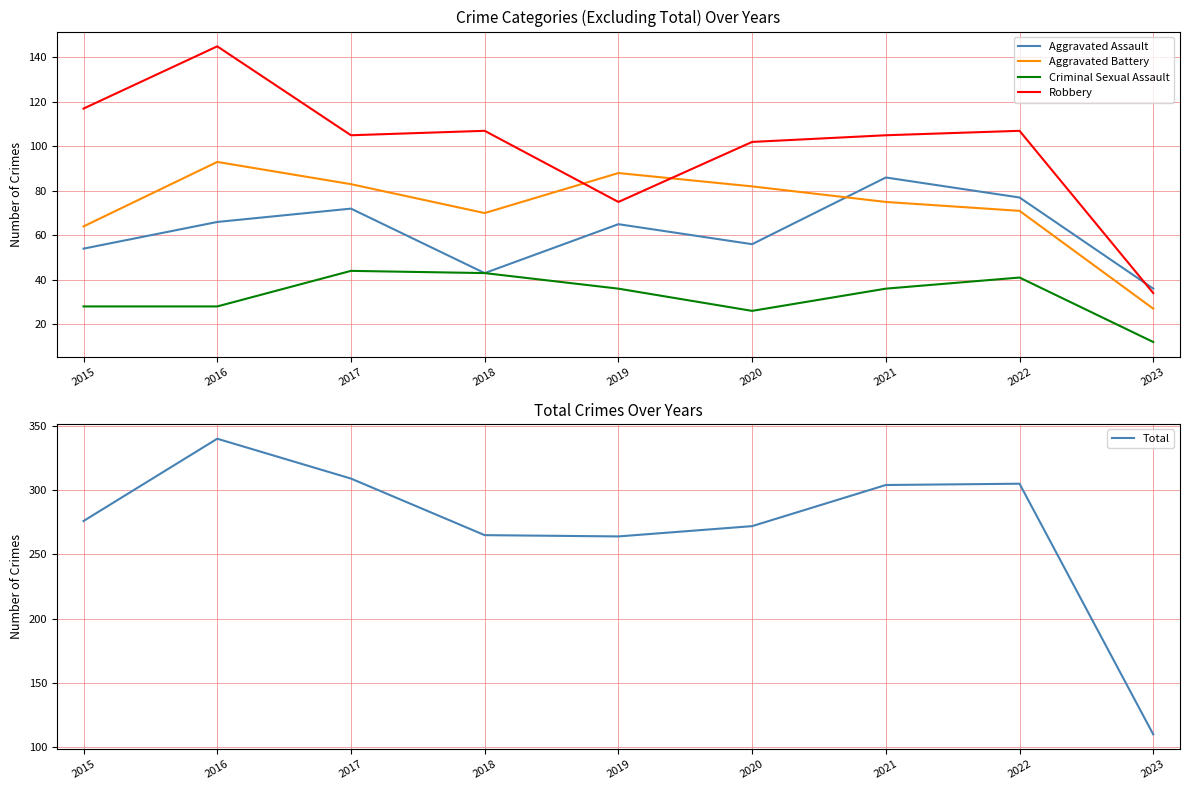

The value of Aggravated Assault at 2022 is 119. True or false?

False